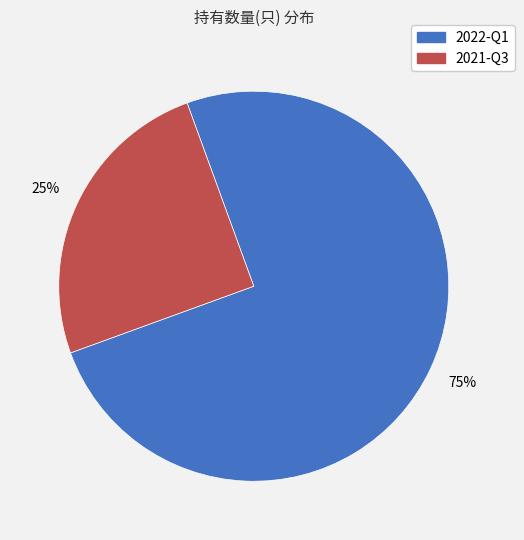

What percentage is the 2021-Q3 slice, to the nearest percent?

25%